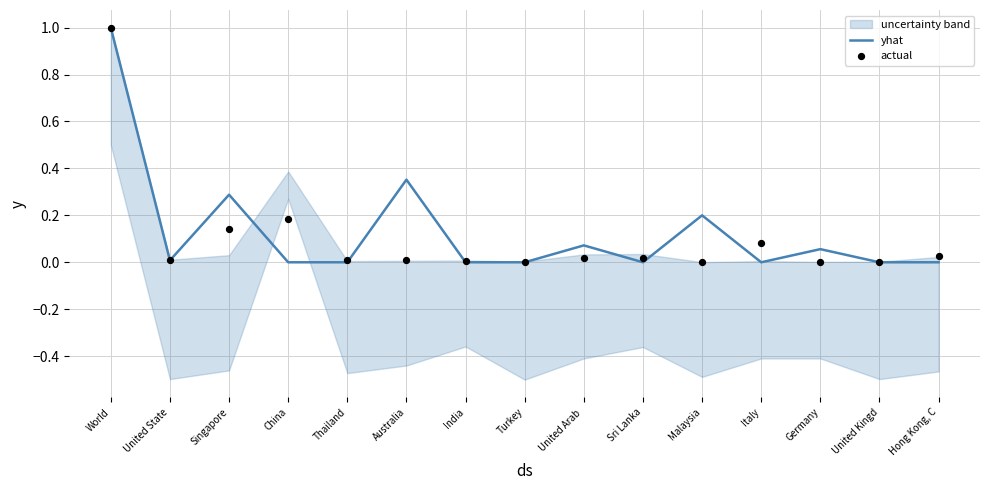

Is the value of yhat at Malaysia greater than the value of actual at Australia?

Yes